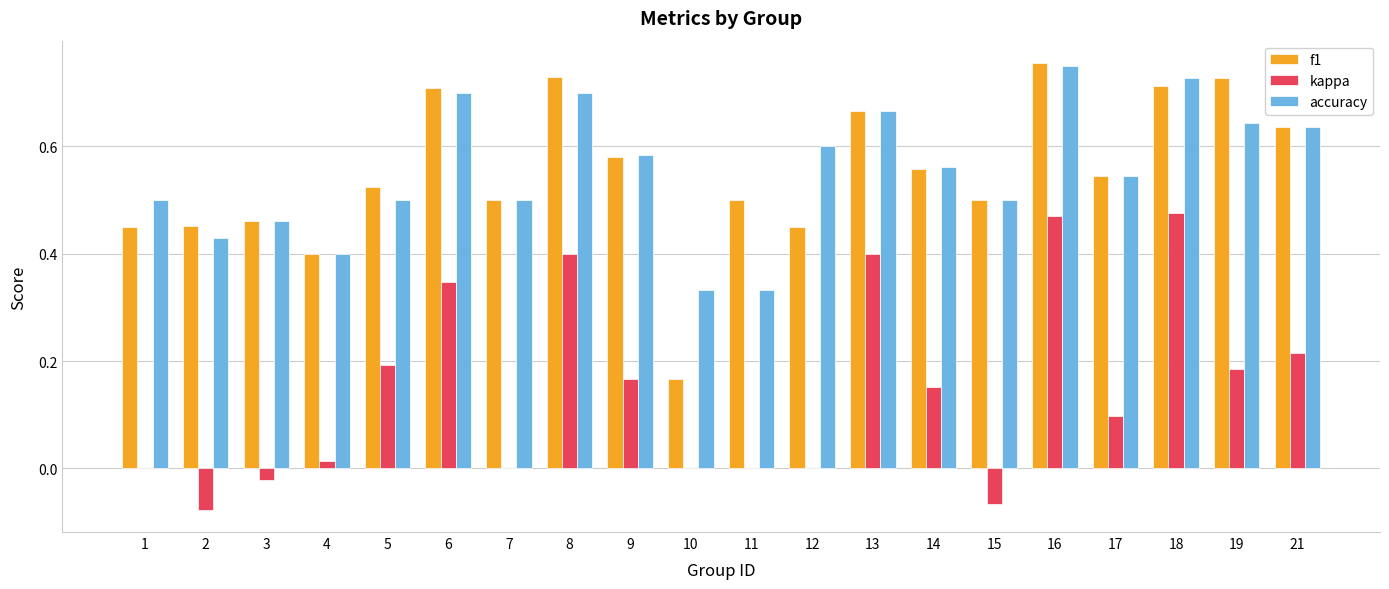

What is the total value across all series at 15?

0.9